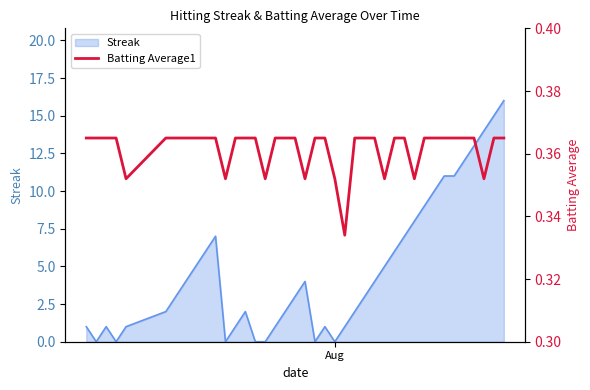

How many lines are shown in the chart?

1